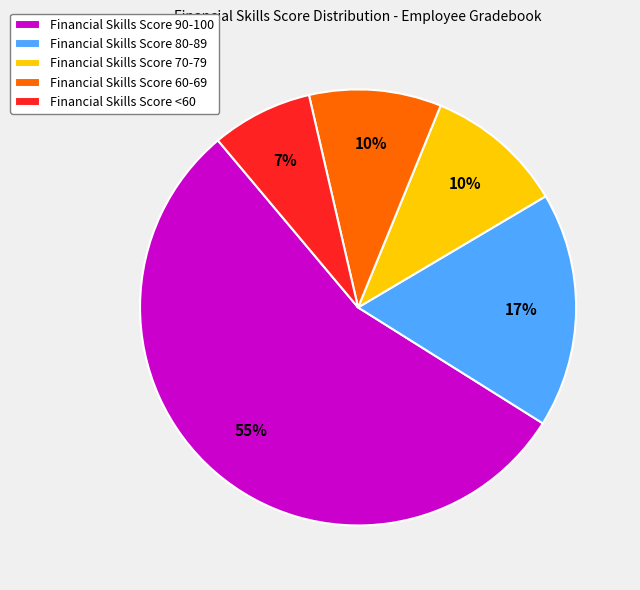

To the nearest percent, what is the average slice percentage?

20%